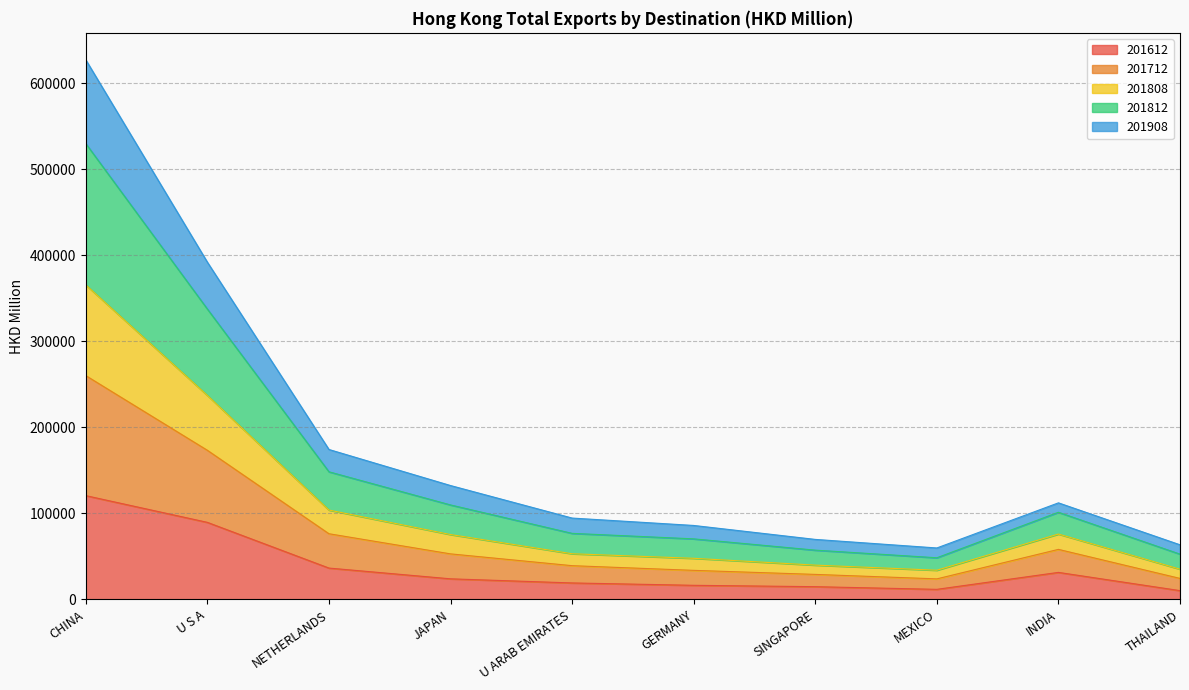

What is the label of the 10th point from the right?

CHINA